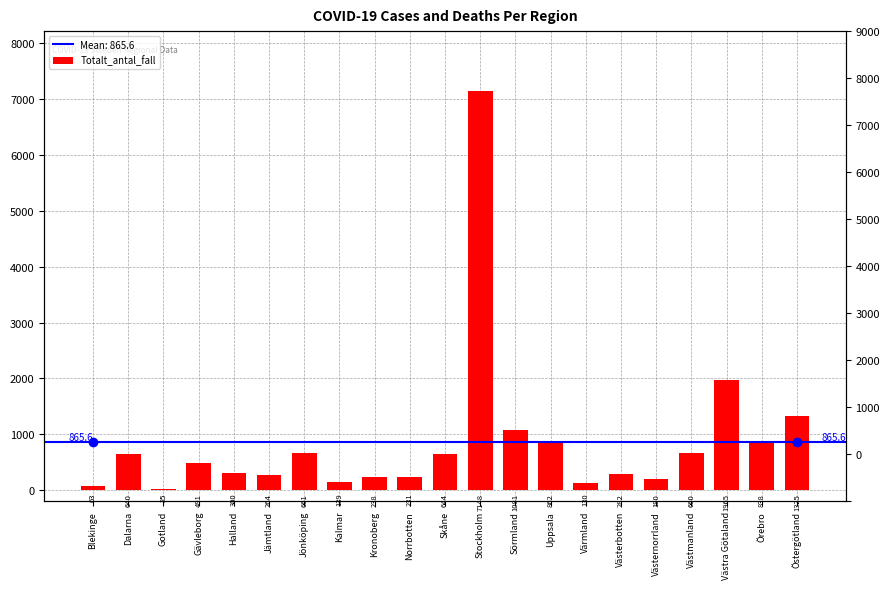

What is the label of the 18th bar from the right?

Gävleborg